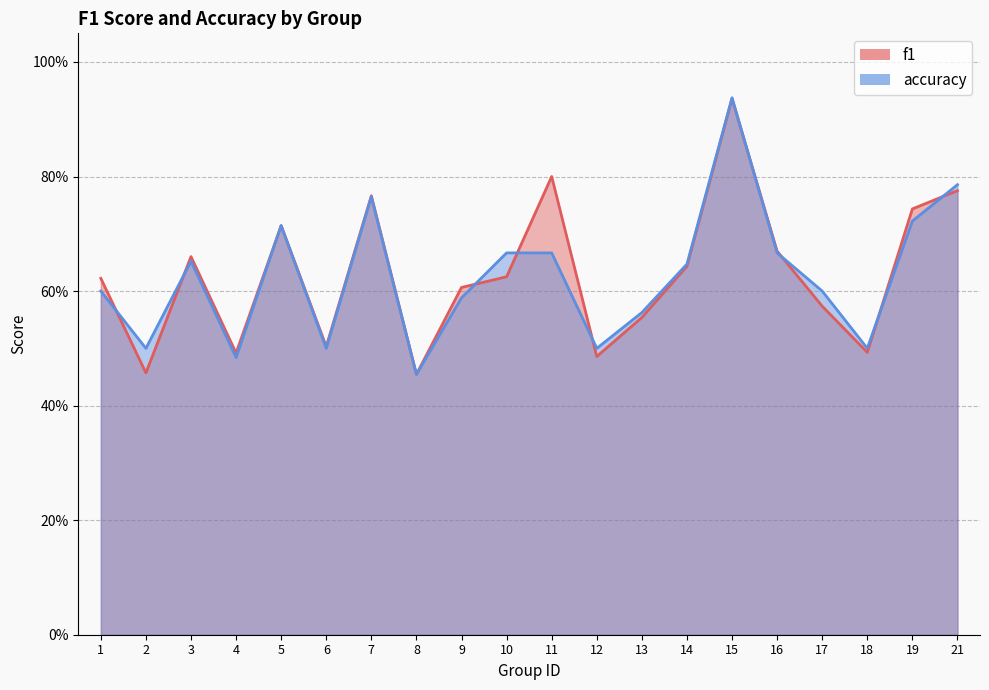

Does the chart have visible grid lines?

Yes